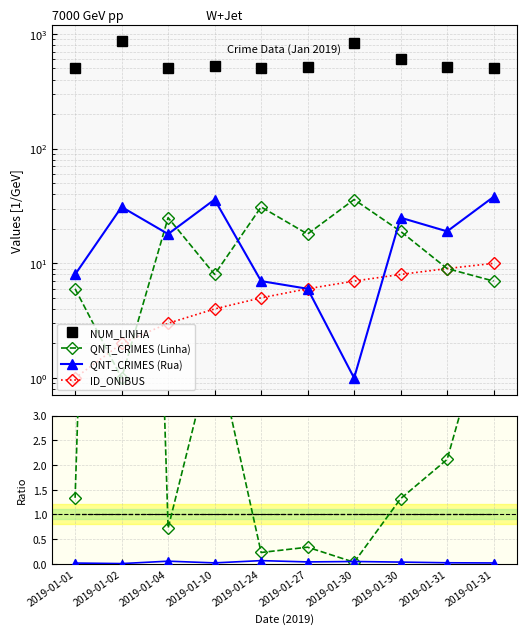

List the labels in order of Rua/Linha value, largest first.

2019-01-02, 2019-01-31, 2019-01-10, 2019-01-31, 2019-01-01, 2019-01-30, 2019-01-04, 2019-01-27, 2019-01-24, 2019-01-30